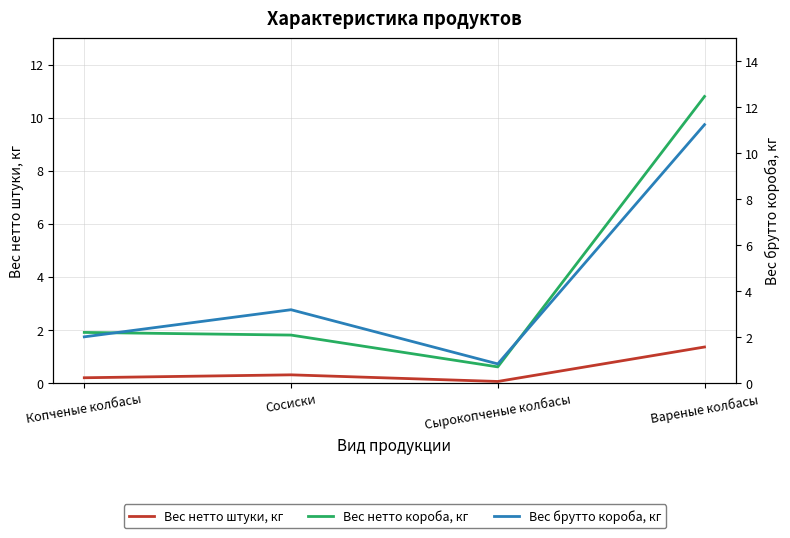

What are all the series names shown in the legend?

Вес нетто штуки, кг, Вес нетто короба, кг, Вес брутто короба, кг